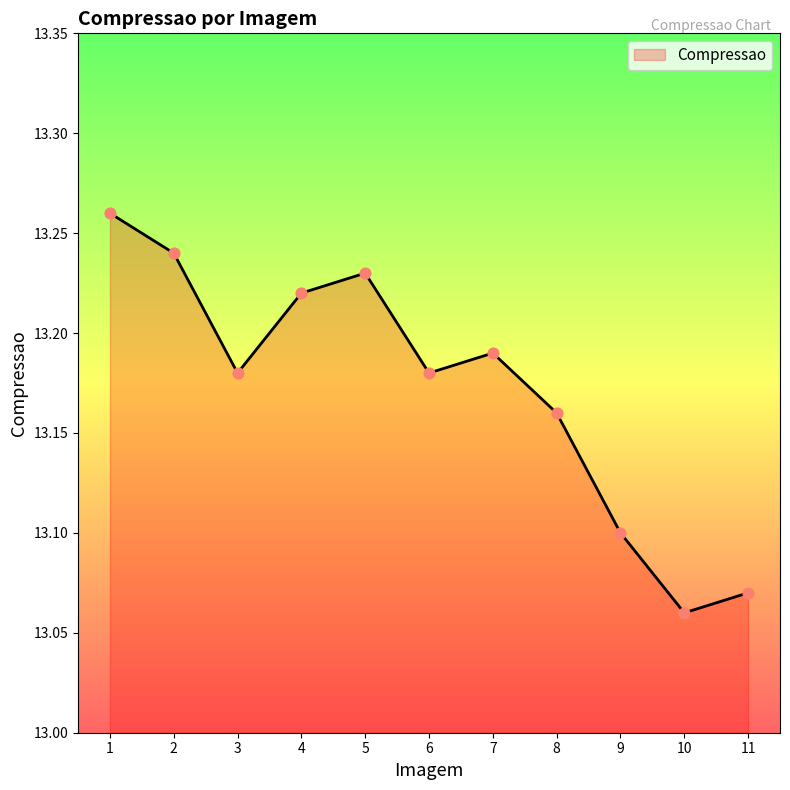

What is the change in value from 5 to 10?

-0.2